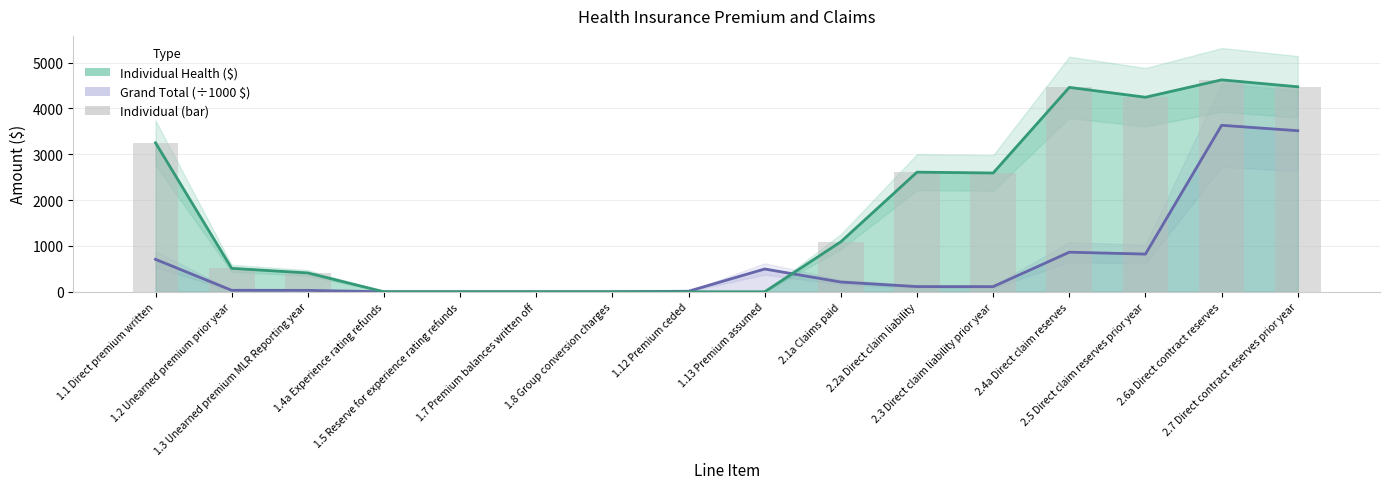

List the labels in order of value, largest first.

2.6a Direct contract reserves, 2.7 Direct contract reserves prior year, 2.4a Direct claim reserves, 2.5 Direct claim reserves prior year, 1.1 Direct premium written, 2.2a Direct claim liability, 2.3 Direct claim liability prior year, 2.1a Claims paid, 1.2 Unearned premium prior year, 1.3 Unearned premium MLR Reporting year, 1.4a Experience rating refunds, 1.5 Reserve for experience rating refunds, 1.7 Premium balances written off, 1.8 Group conversion charges, 1.12 Premium ceded, 1.13 Premium assumed